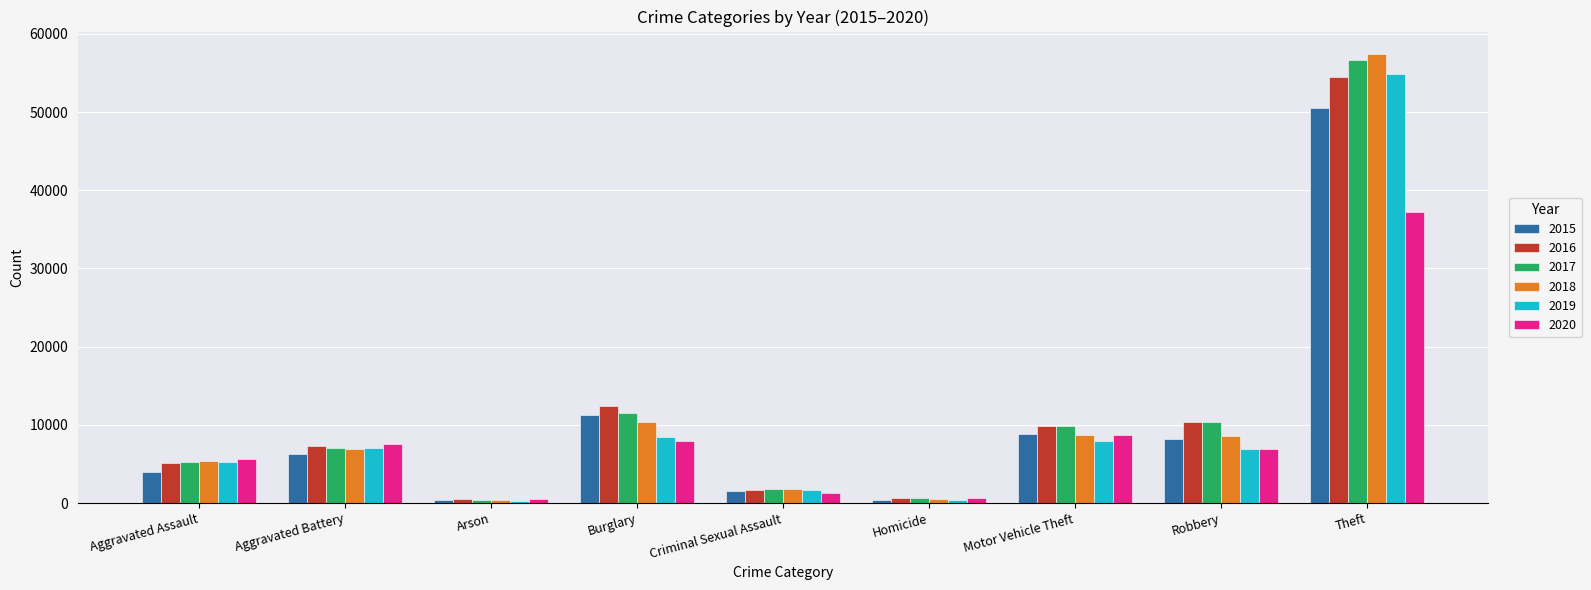

Which series has the widest spread of values?

2018